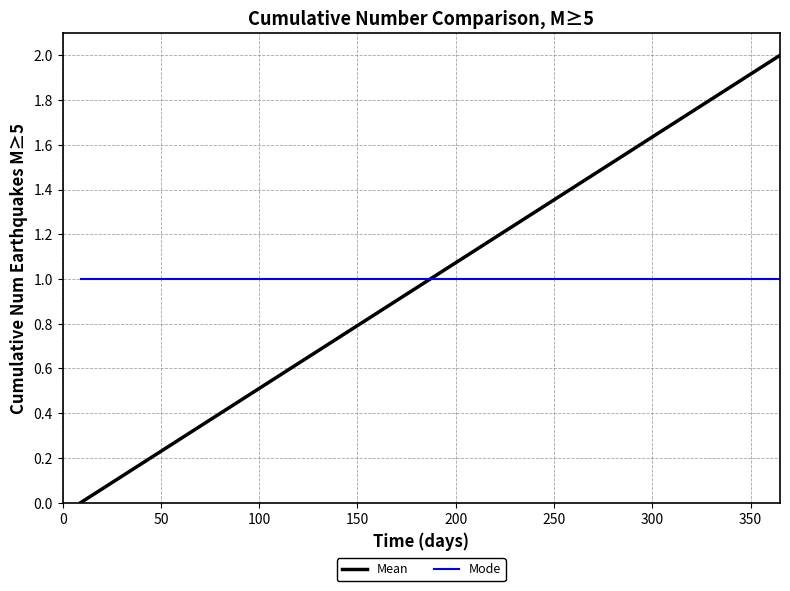

How many lines are shown in the chart?

2